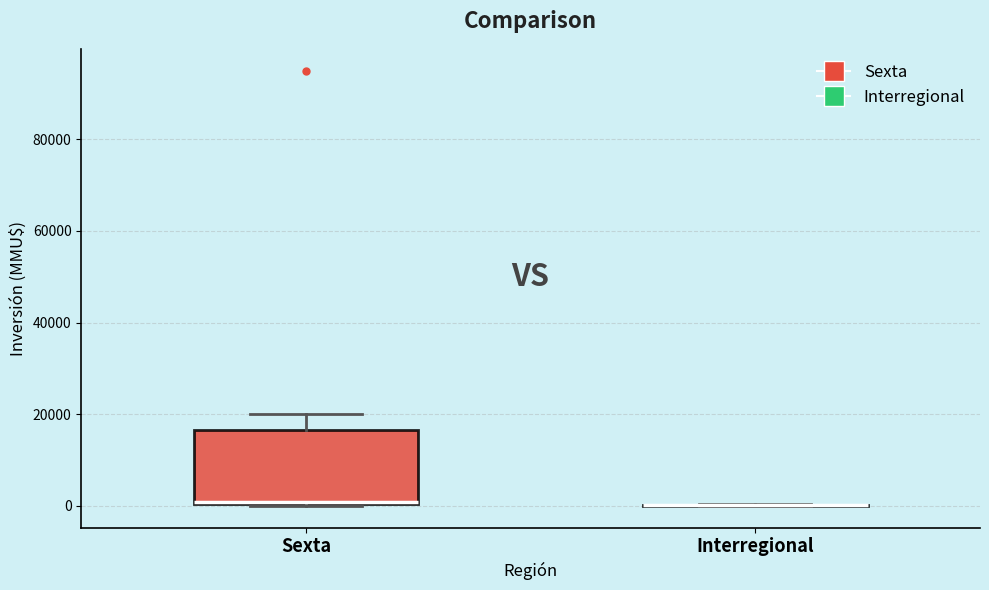

Reading left to right, transcribe this box plot: for each box, give where its median line is, the range the box spans, and where its two whiskers end, as read against the y-axis. The values are not printed on the chart, so give them approximately, as read against the axis.

Sexta: median 0 (drawn on the box's lower edge), box 0 to 16000, whiskers 0 to 20000
Interregional: box collapsed to a line at 0, whiskers 0 to 0